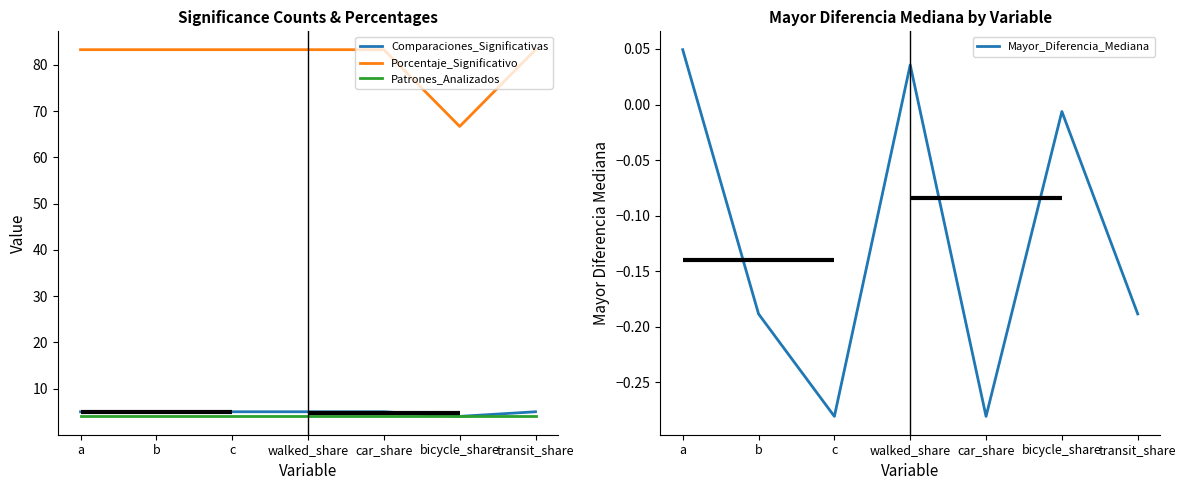

Which series has the largest total across all categories?

Porcentaje_Significativo